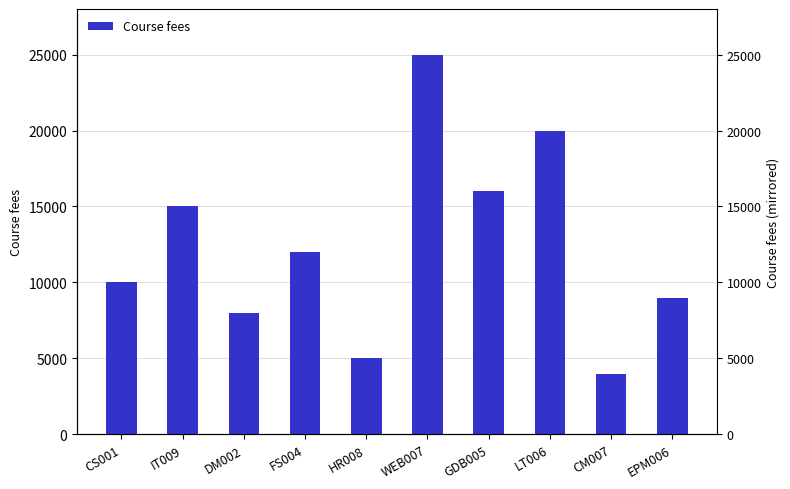

Rank the categories by value from highest to lowest.

WEB007, LT006, GDB005, IT009, FS004, CS001, EPM006, DM002, HR008, CM007